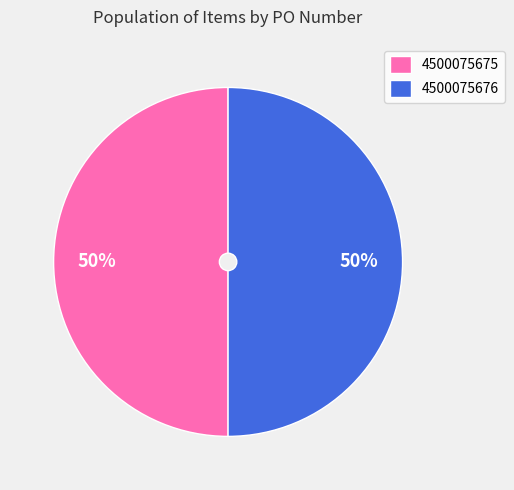

Count the number of slices in the pie.

2